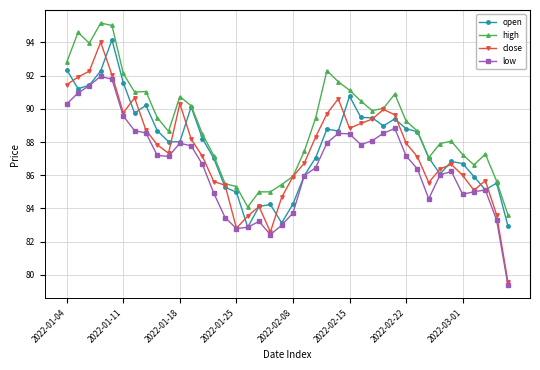

What is the value of the low point at the 38th from the left?

85.1